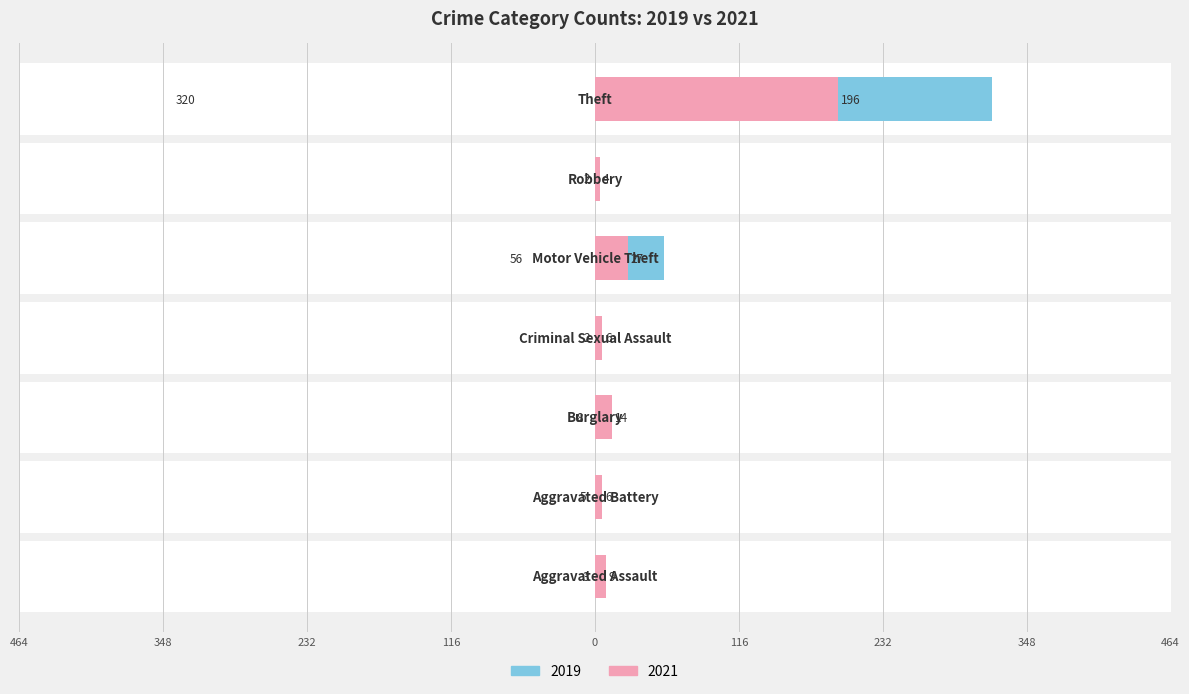

At how many categories does at least one series exceed 206?

1